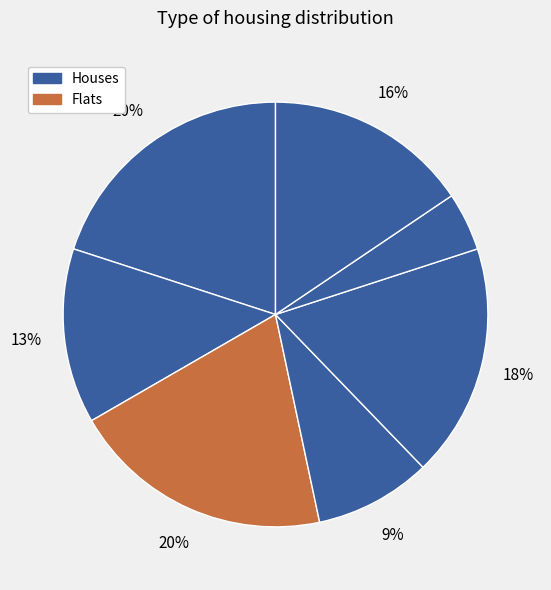

Is there a majority slice in this chart?

No